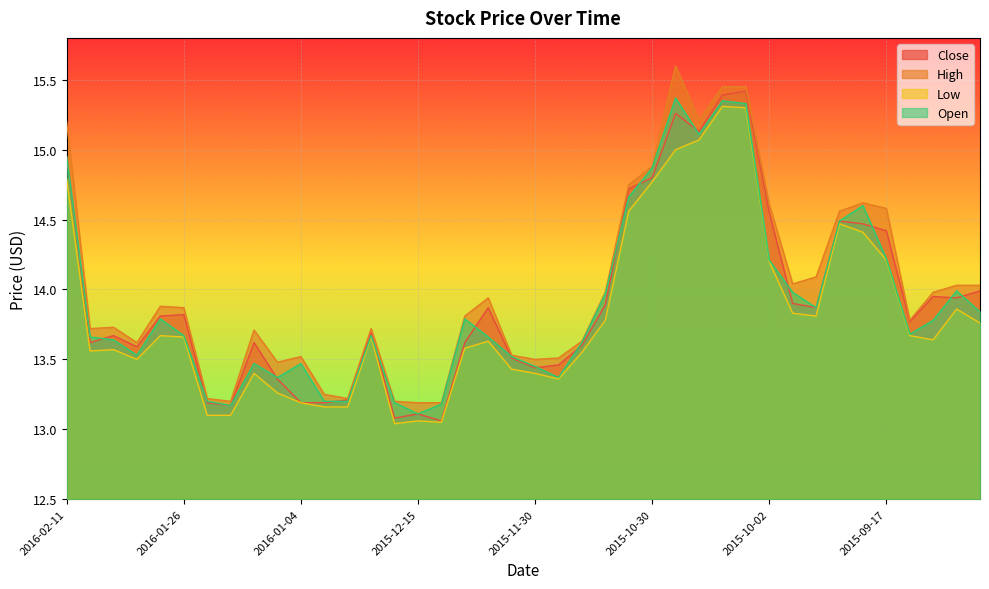

At which label is Low closest to 14?

2015-09-01